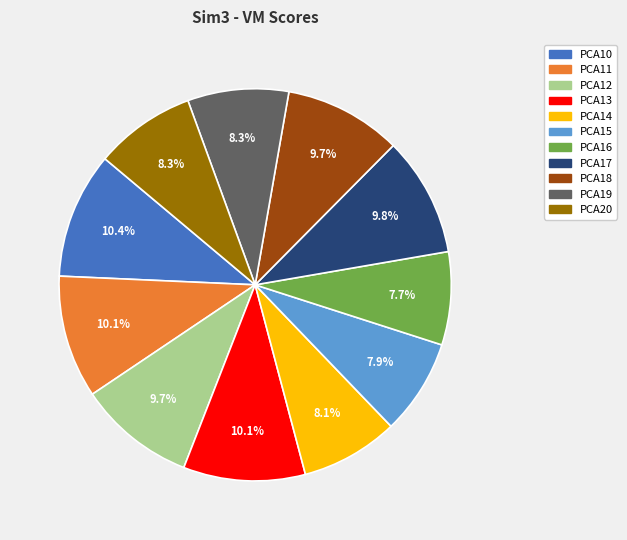

Count the number of slices in the pie.

11